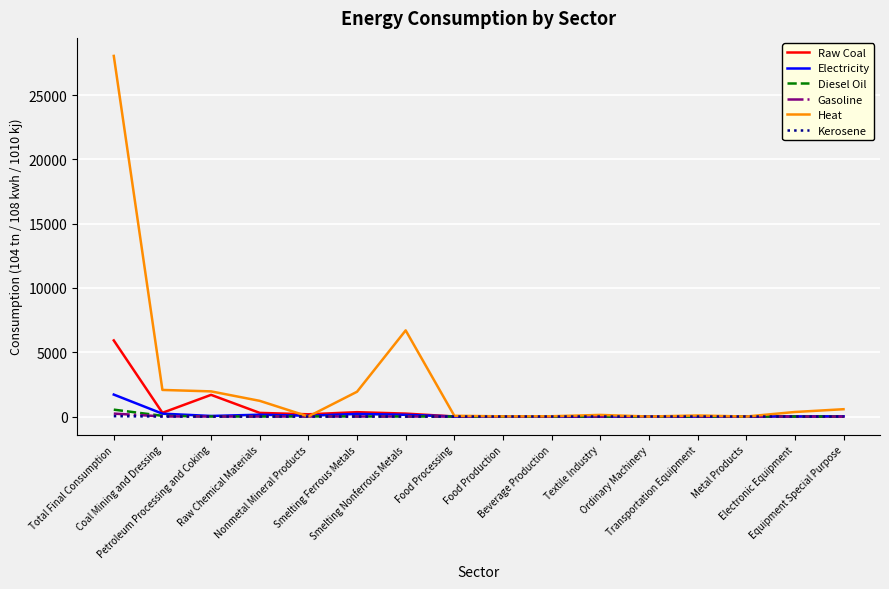

Which series has the widest spread of values?

Heat